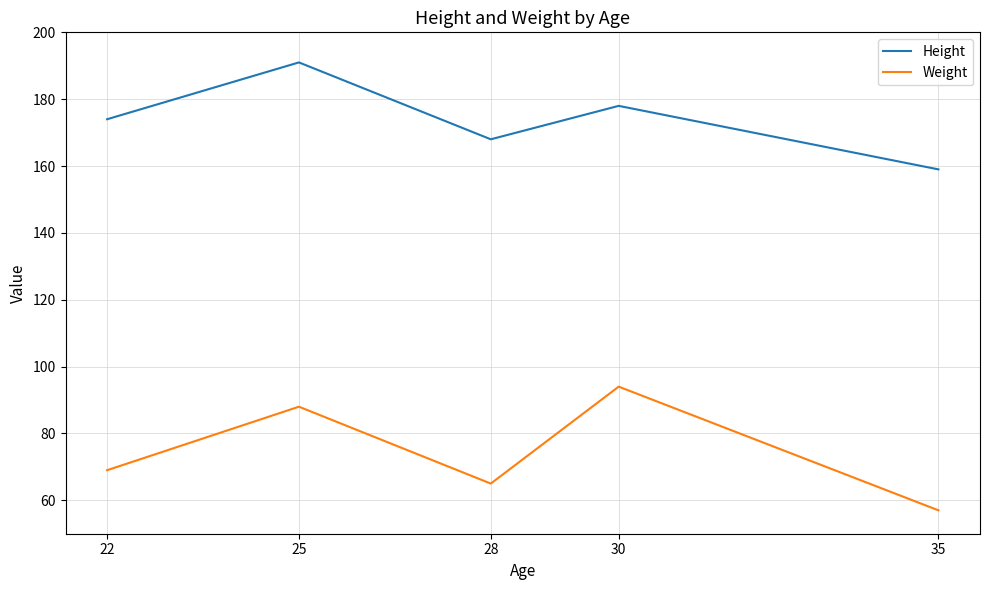

How many Weight values are between 65 and 88?

3